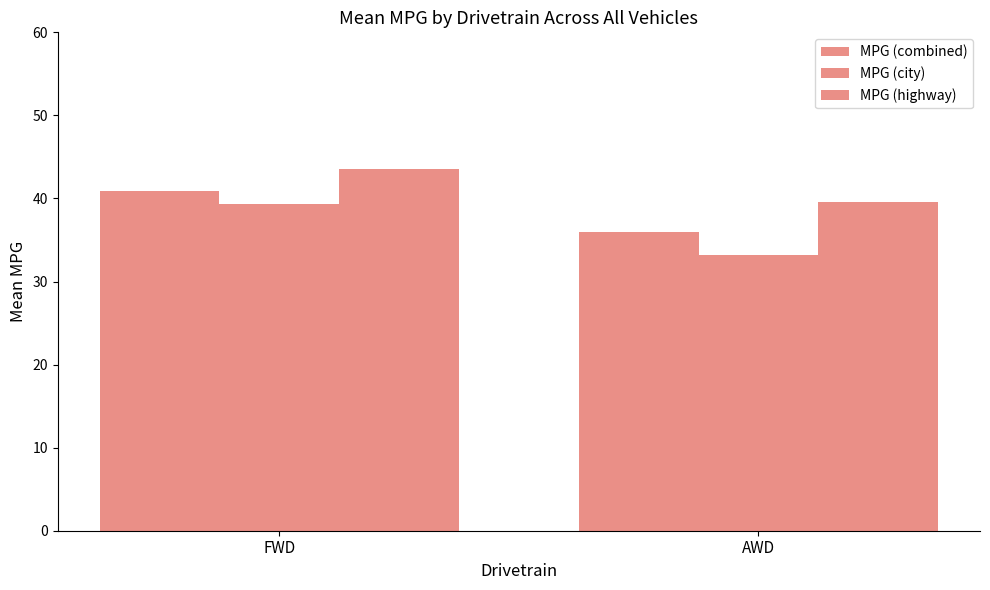

Is it true that MPG (city) equals 44.5 at AWD?

False